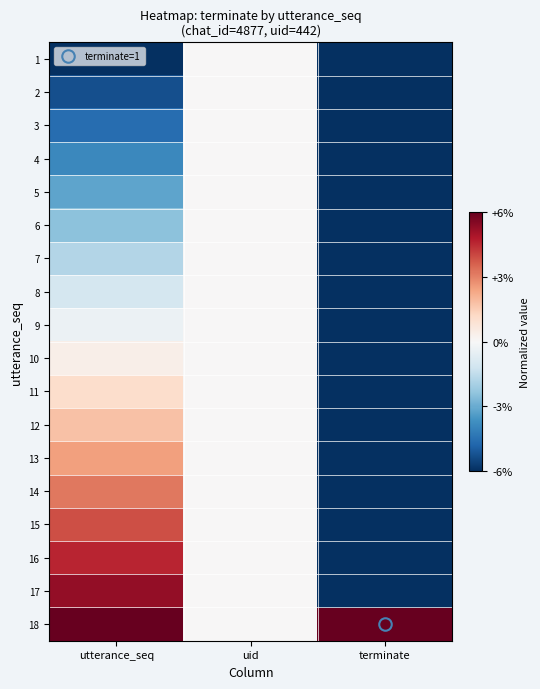

How many distinct data groups are displayed?

18